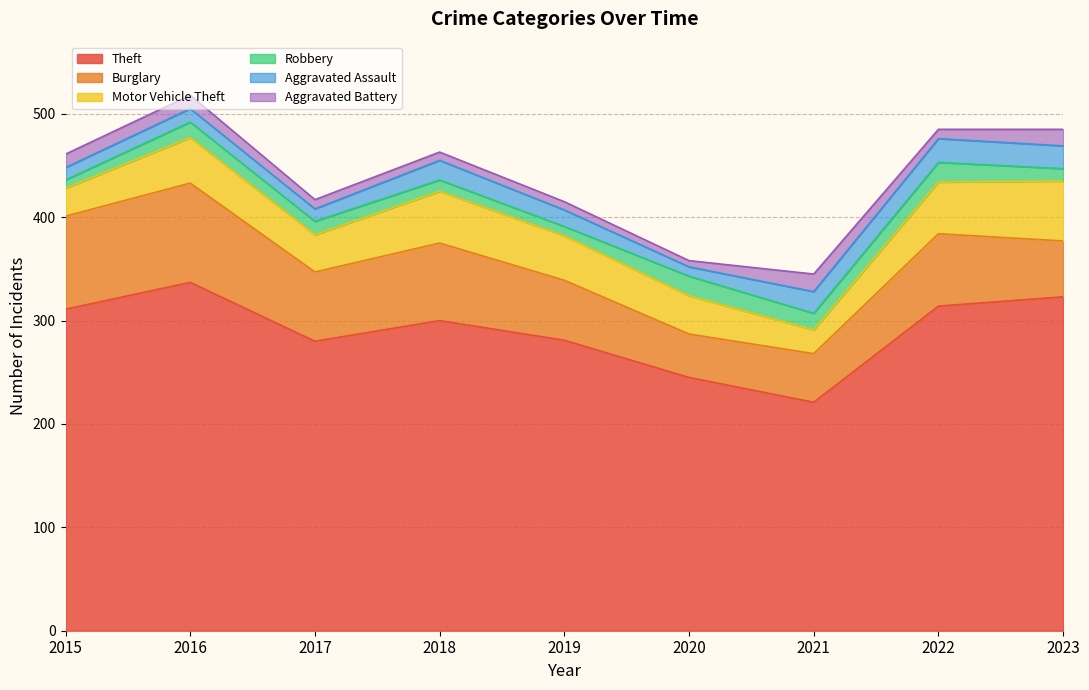

Which series changed the most between 2017 and 2019?

Burglary